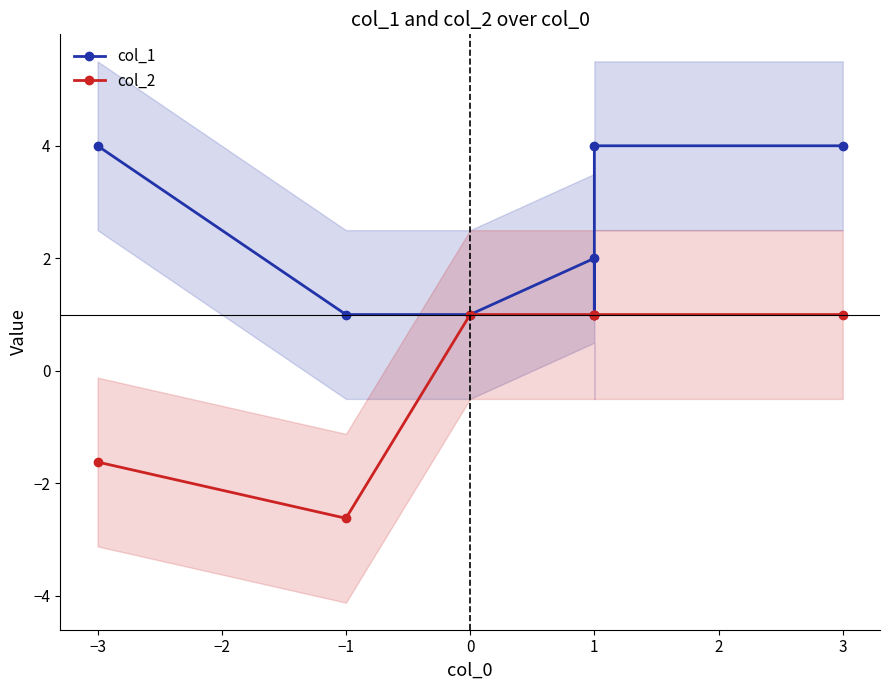

What is the maximum value shown in the chart?

4.0